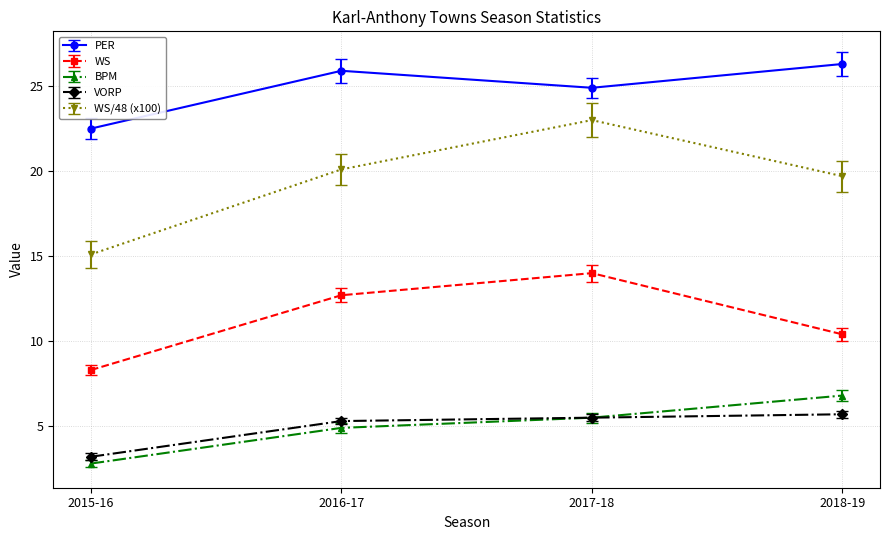

Rank the series by their maximum value, from highest to lowest.

PER, WS/48 (x100), WS, BPM, VORP